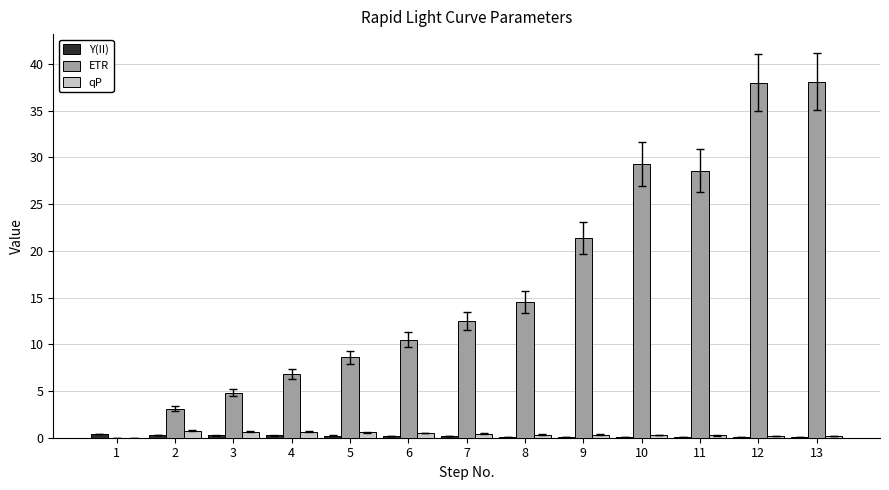

Are the bars grouped side by side (vs. stacked)?

Yes